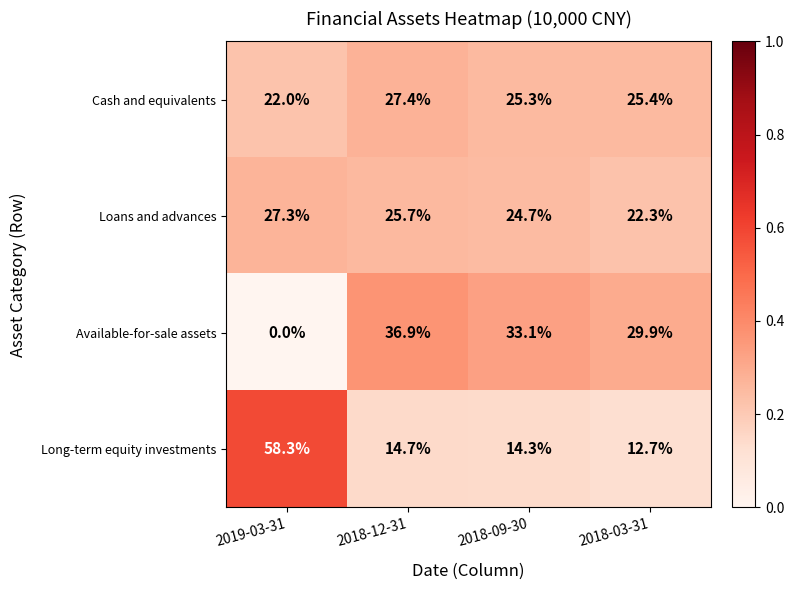

At how many categories does at least one series exceed 0?

4